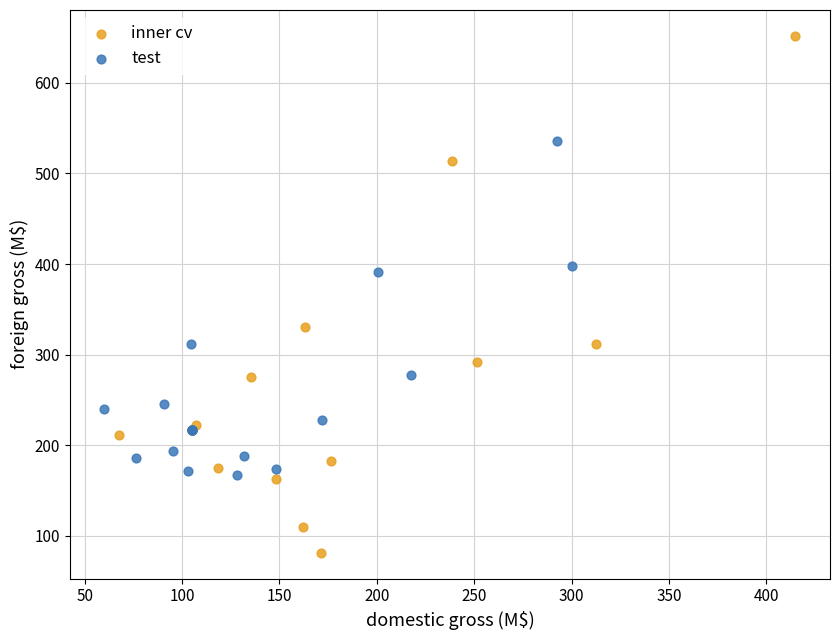

Which series has the largest Y range (max minus min)?

inner cv